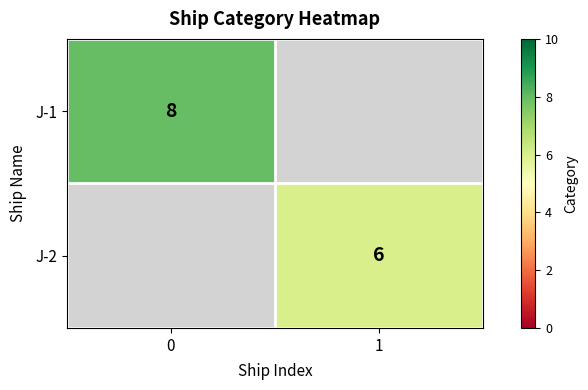

What is the maximum value shown in the chart?

8.0